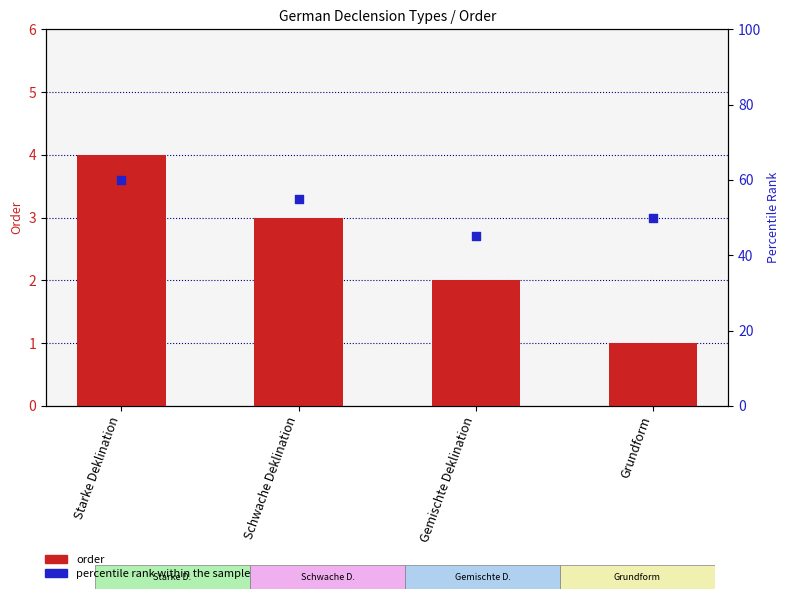

Which series has the largest total across all categories?

percentile rank within the sample